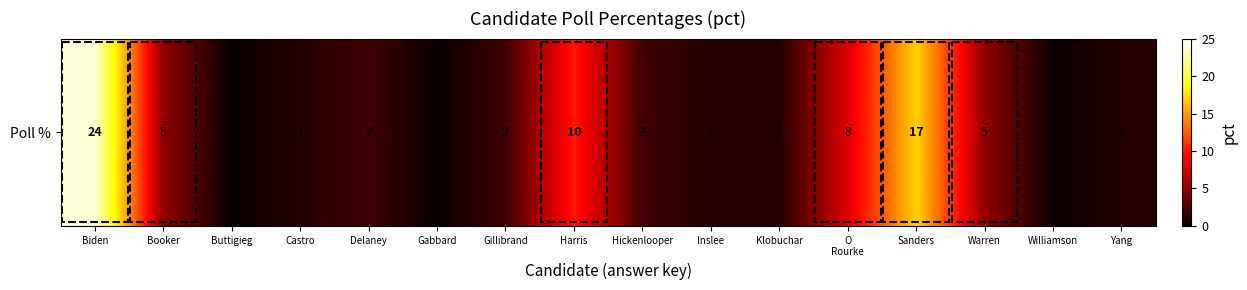

The chart shows a value of 8 at Booker. True or false?

False